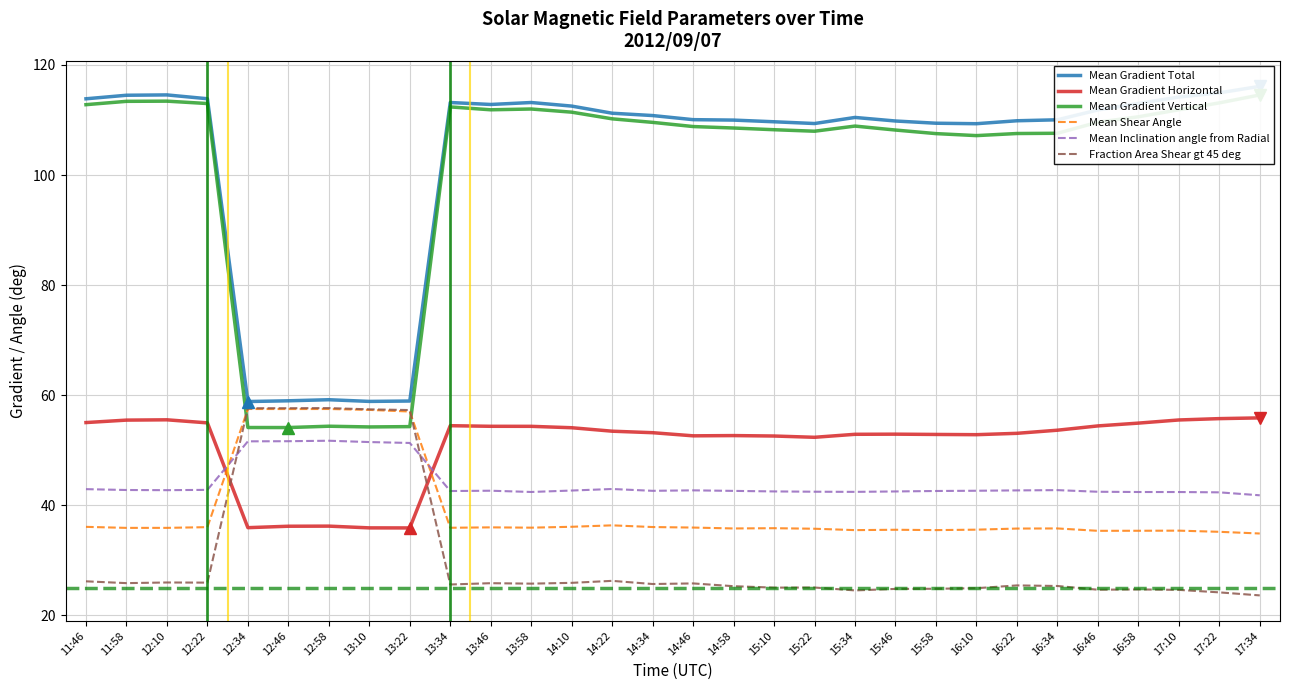

Count the number of data series in this chart.

6